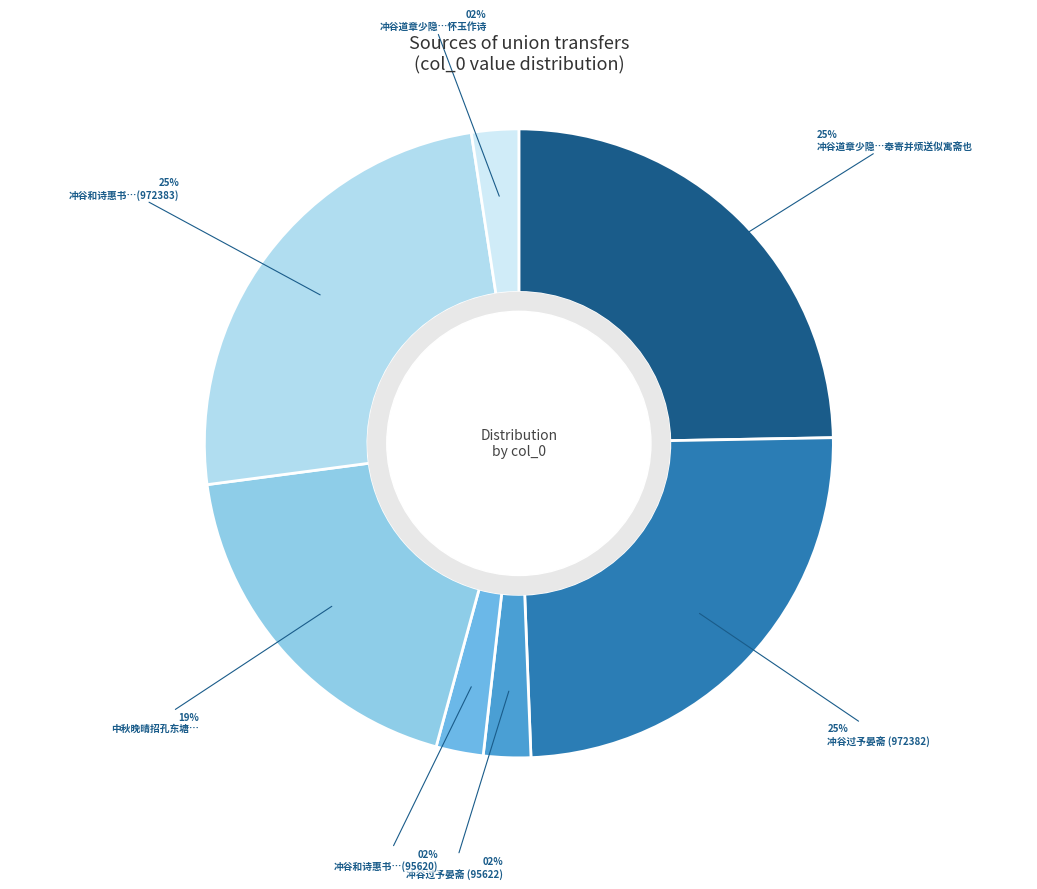

What is the smallest slice in the pie chart?

冲谷道章少隐还自上饶不见过而遂归怀玉作诗